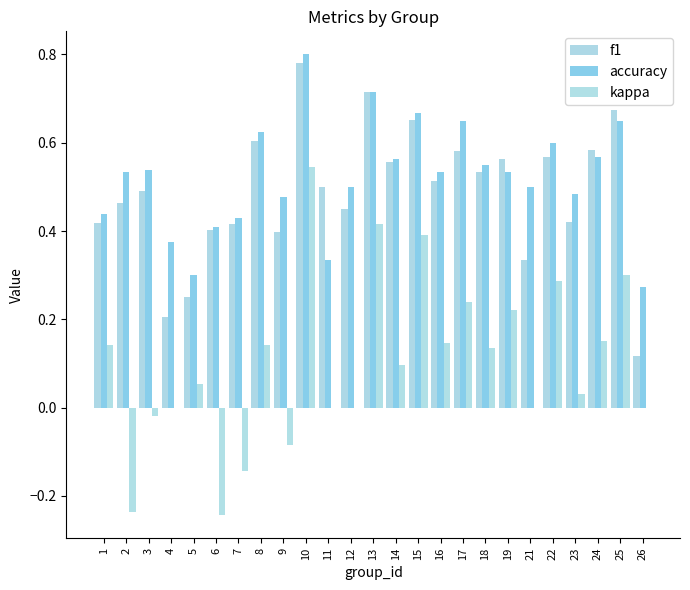

What is the total value across all series at 13?

1.8